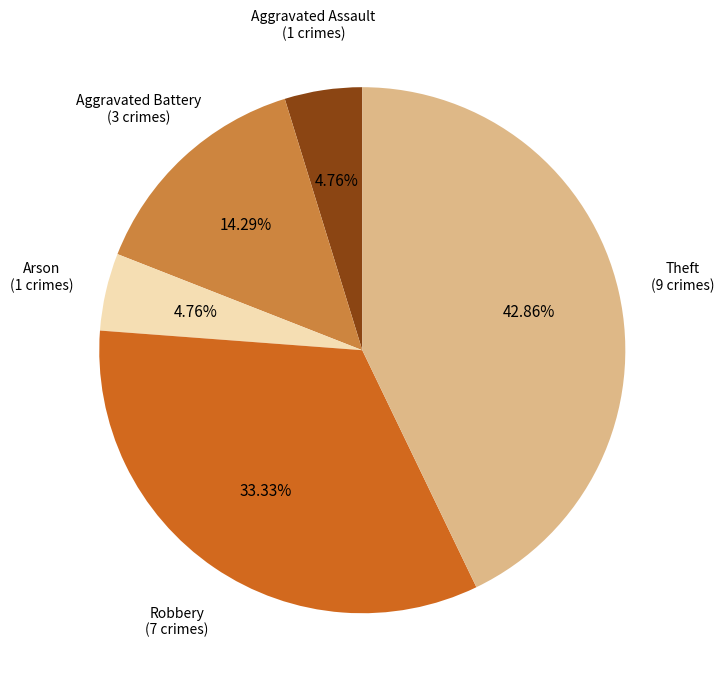

Is it true that Theft is 30% of the pie?

False